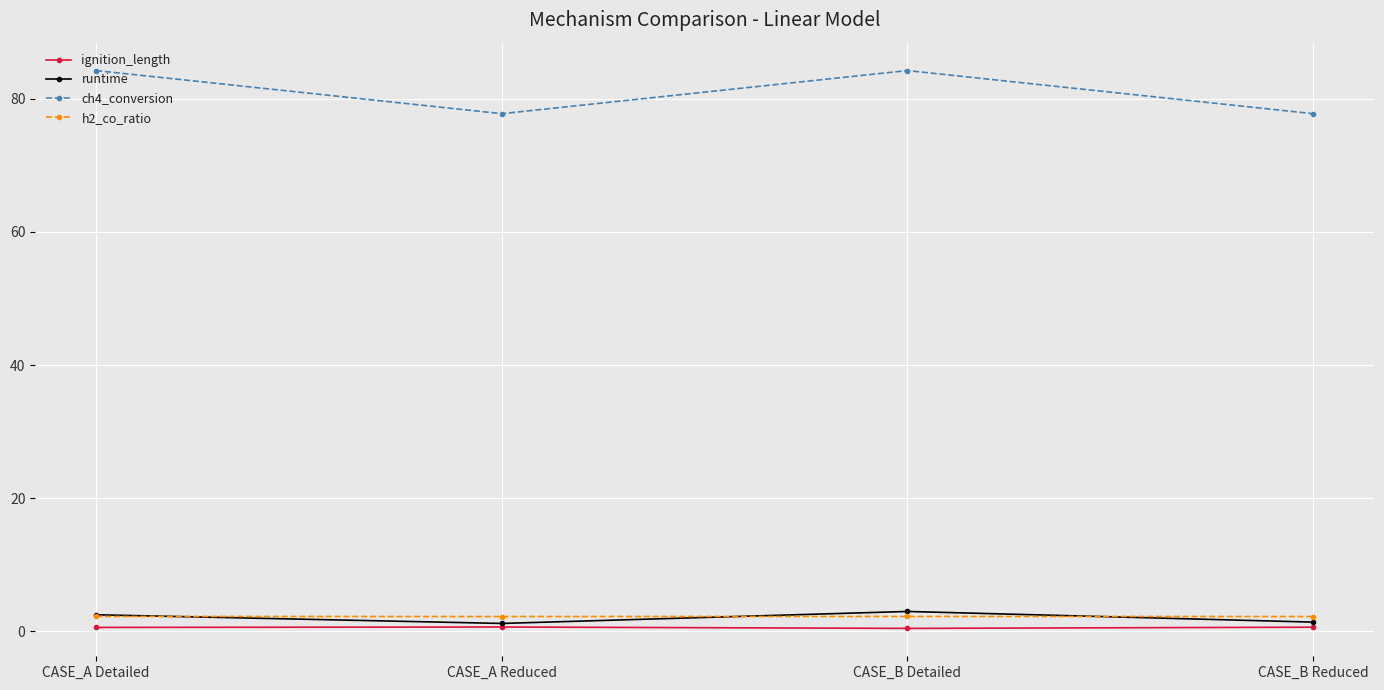

True or false: h2_co_ratio and ch4_conversion cross at least once.

False